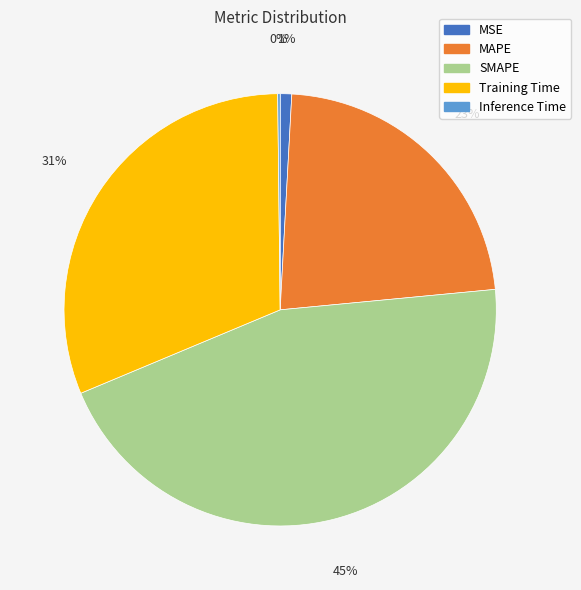

What is the largest slice in the pie chart?

SMAPE